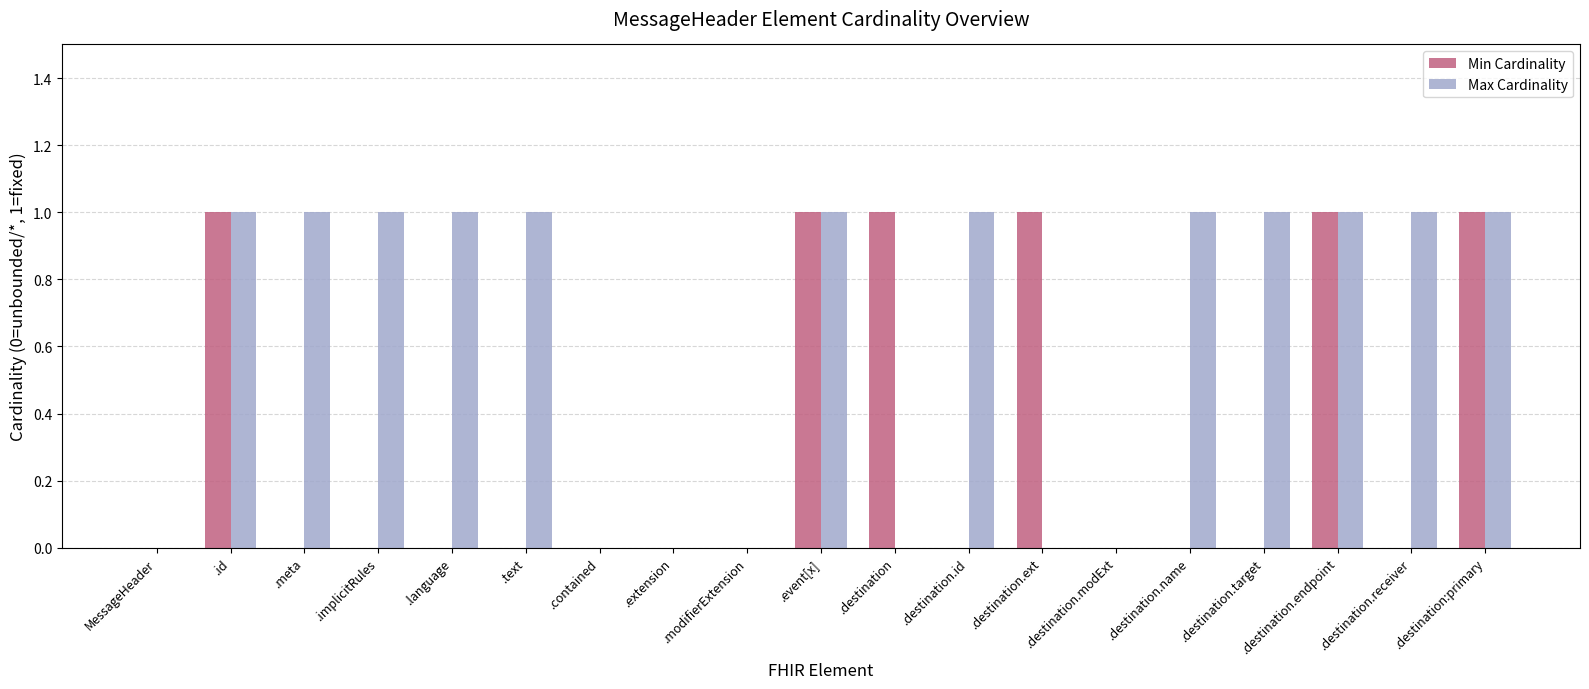

Are the bars horizontal?

No